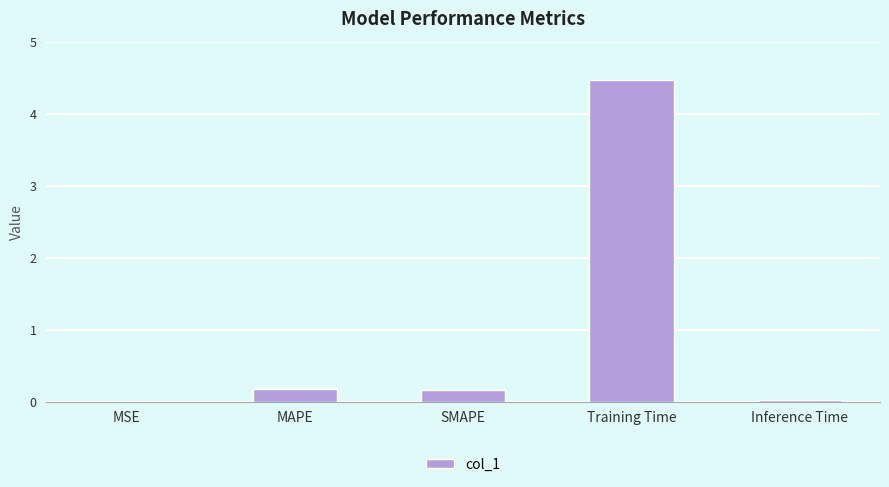

The chart shows a value of 0.2 at MAPE. True or false?

True